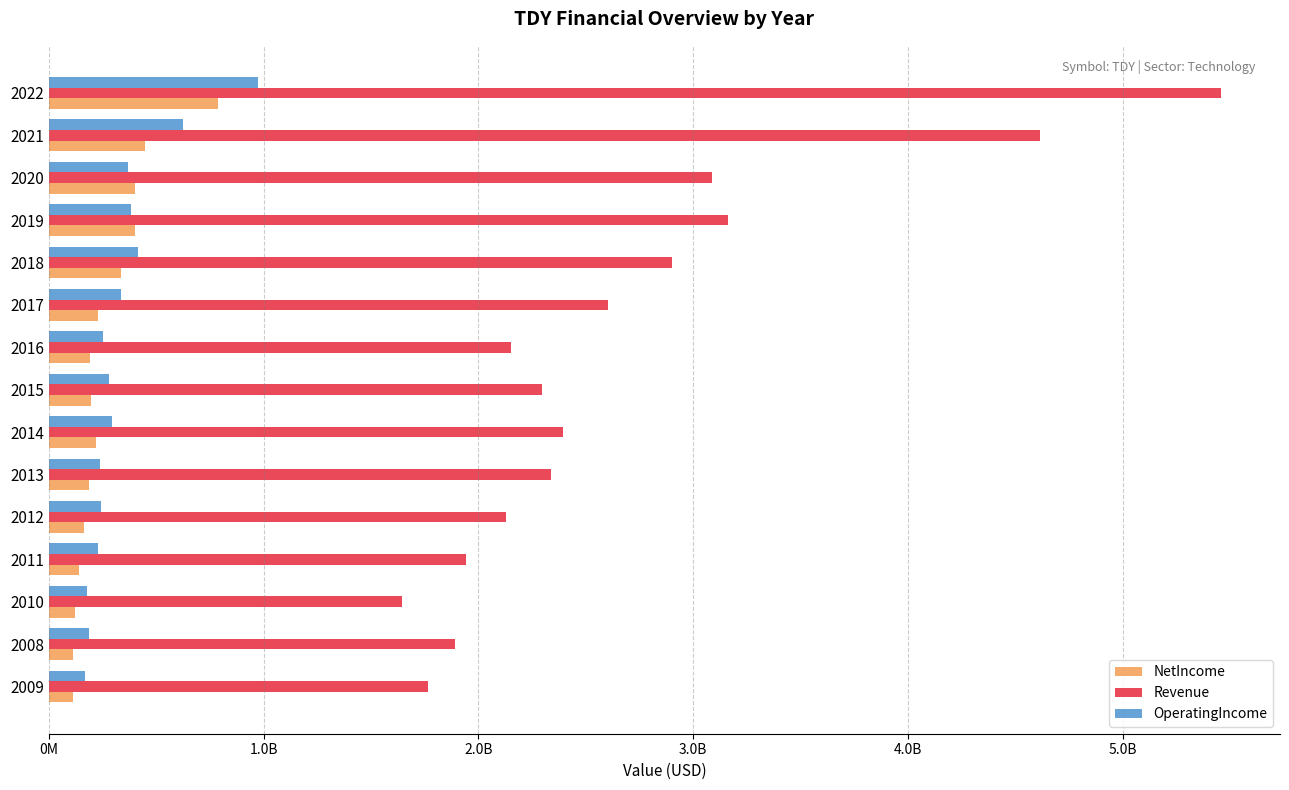

What are all the series names shown in the legend?

NetIncome, Revenue, OperatingIncome